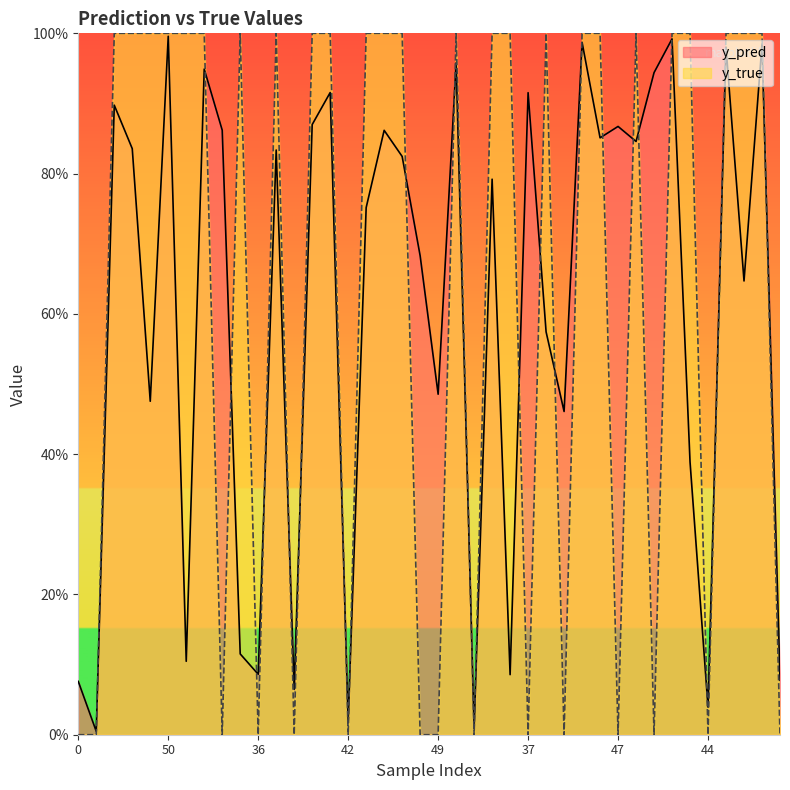

At which category is the sum across all series the highest?

50